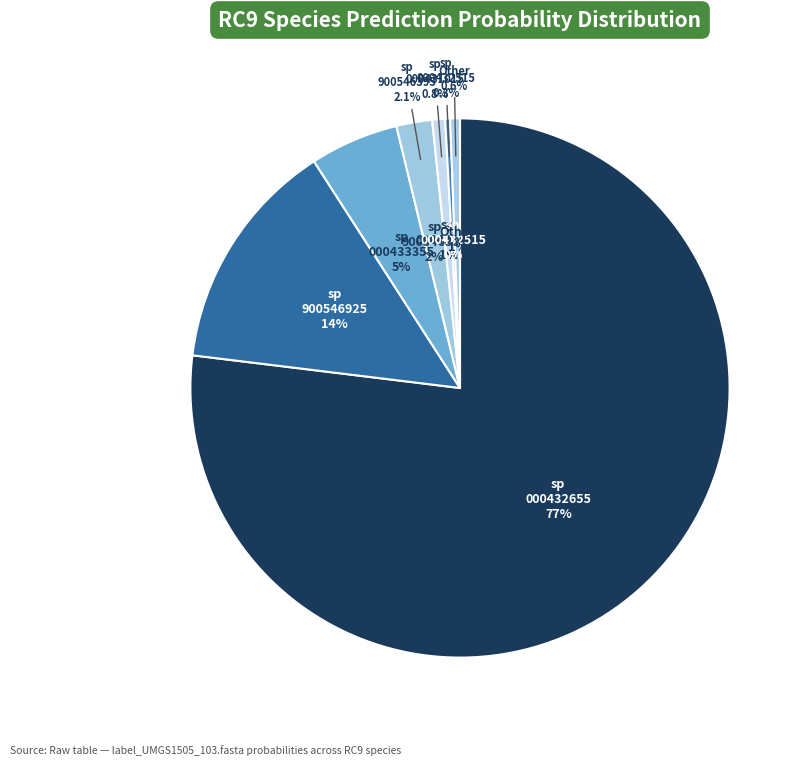

Which category accounts for the majority?

s__RC9 sp000432655